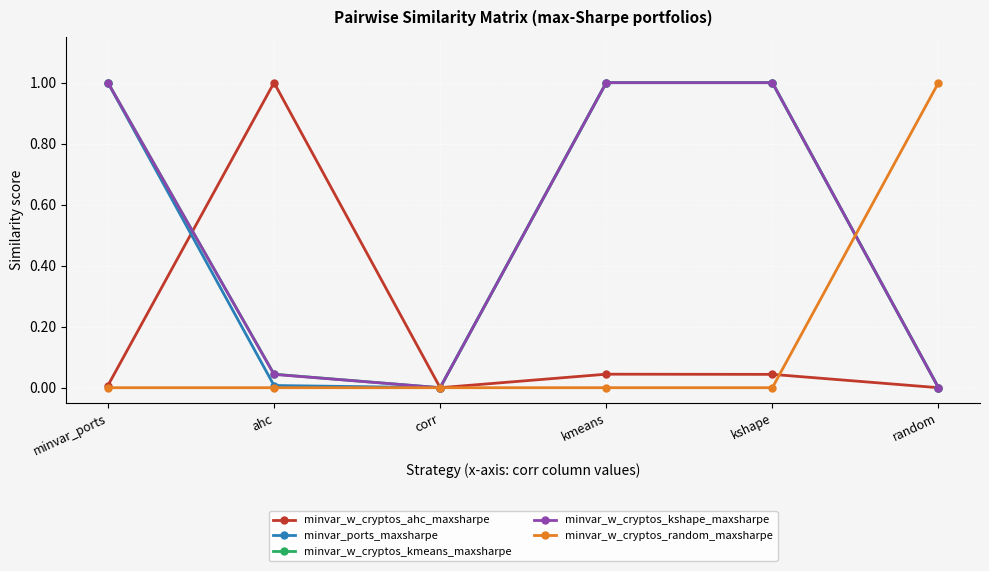

Between ahc and corr, which series saw the biggest shift?

minvar_w_cryptos_ahc_maxsharpe